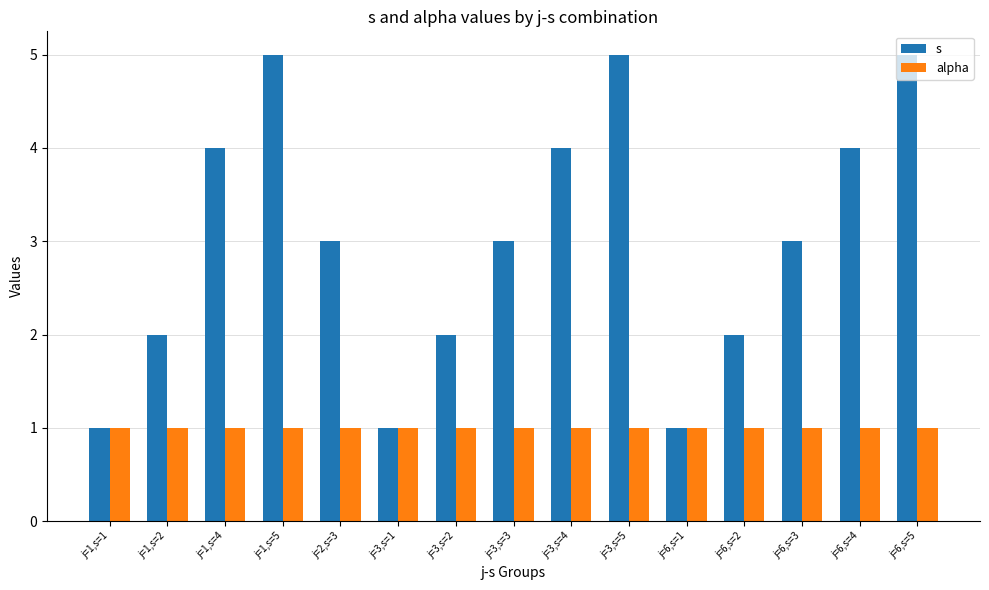

How many series are shown in this chart?

2